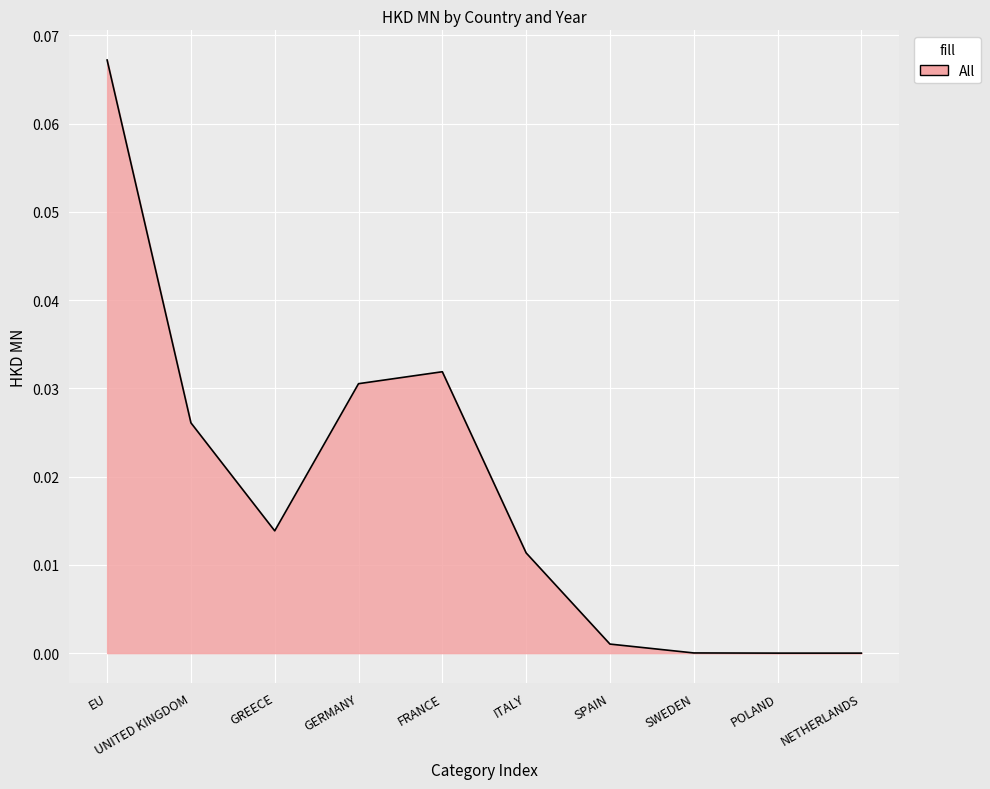

At which category does the chart reach its peak across all series?

EU